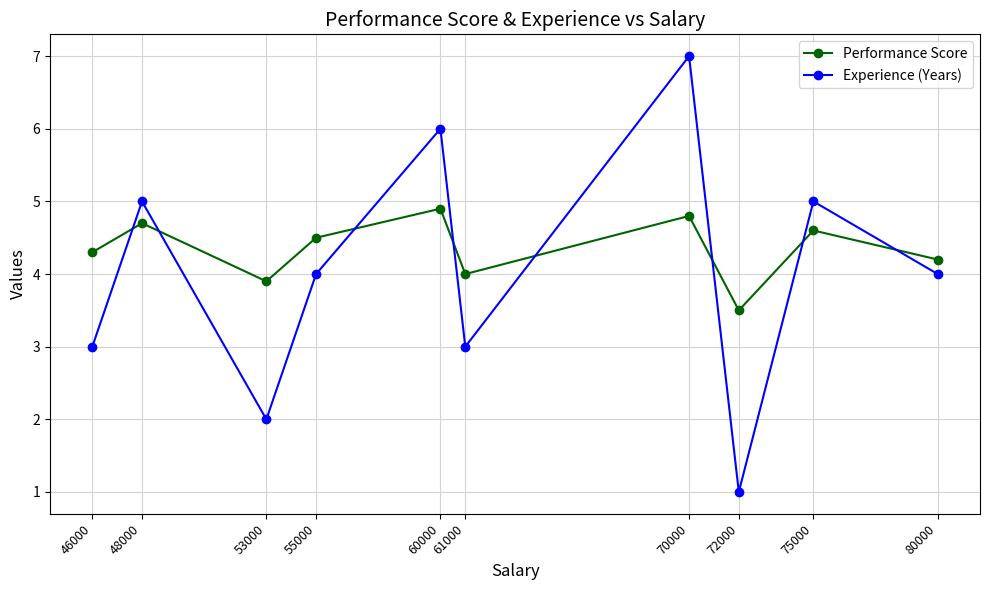

Is it true that Performance Score equals 1.4 at 72000?

False